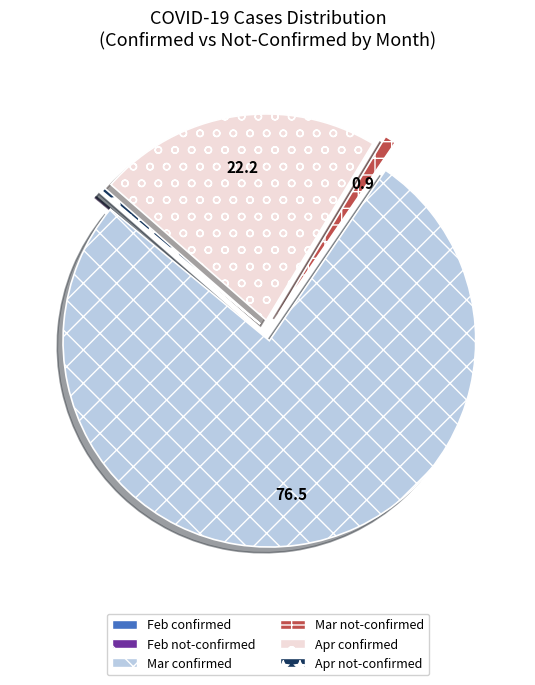

Is there a majority slice in this chart?

Yes